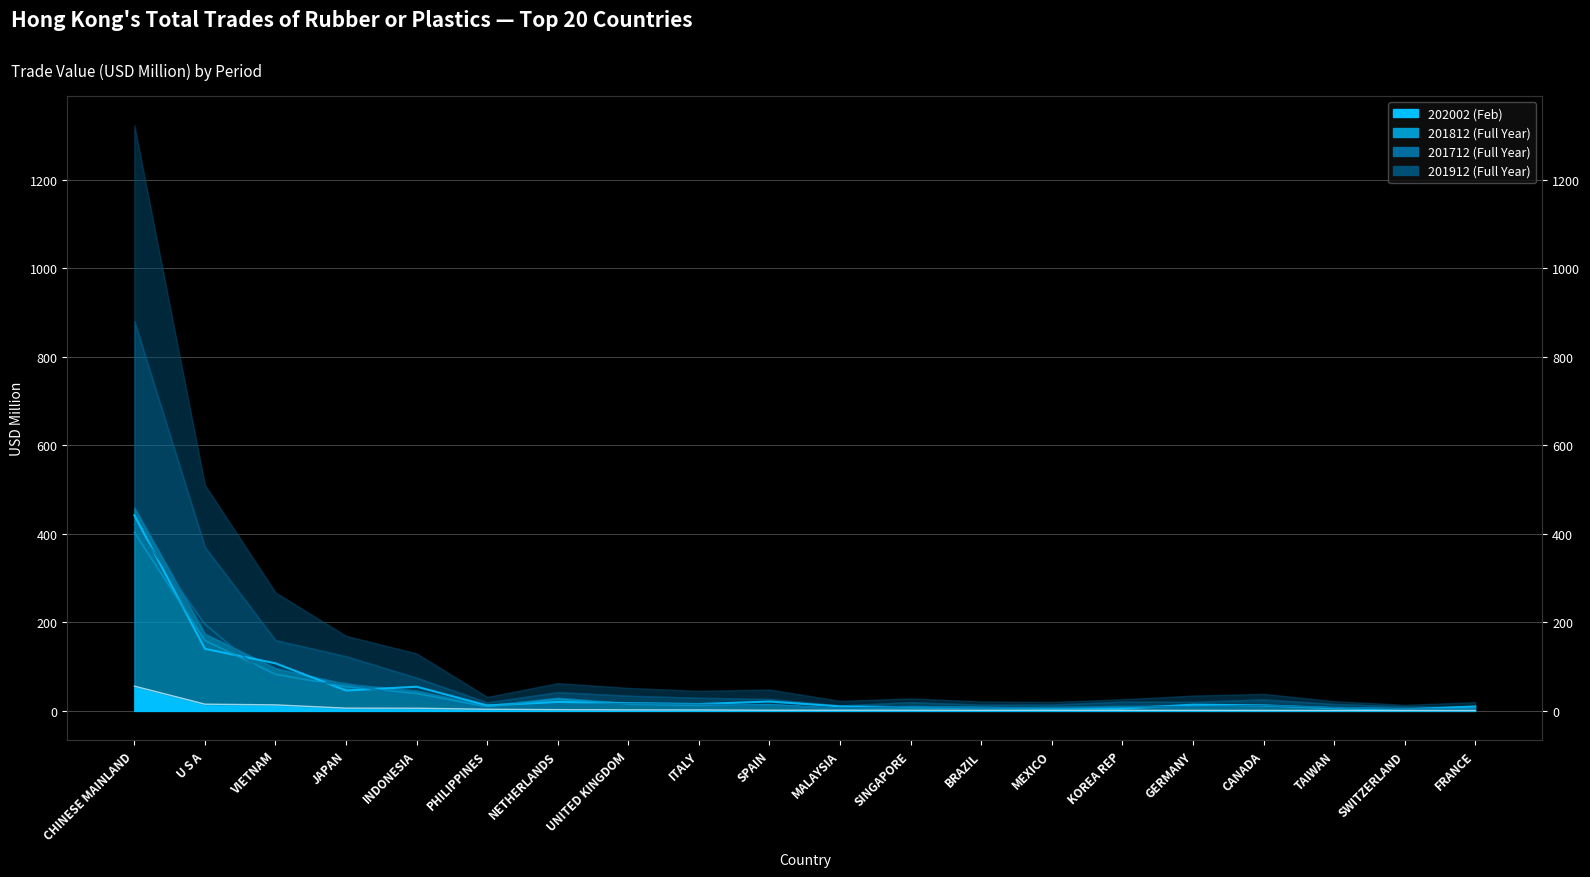

Rank the categories by 201912 value from lowest to highest.

SWITZERLAND, KOREA REP, MEXICO, TAIWAN, BRAZIL, SINGAPORE, FRANCE, MALAYSIA, PHILIPPINES, CANADA, GERMANY, ITALY, UNITED KINGDOM, NETHERLANDS, SPAIN, JAPAN, INDONESIA, VIETNAM, U S A, CHINESE MAINLAND